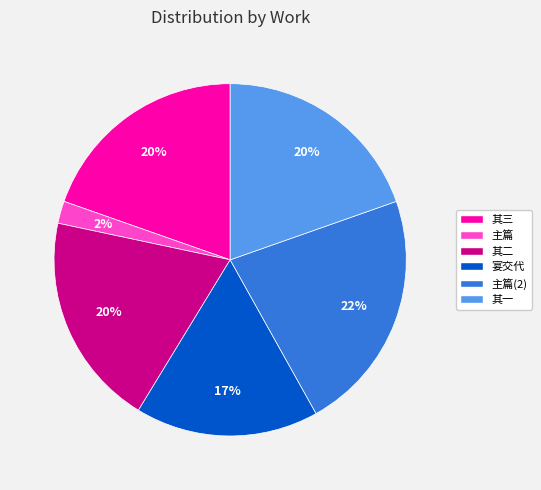

To the nearest percent, what percentage of the pie is 其一?

20%